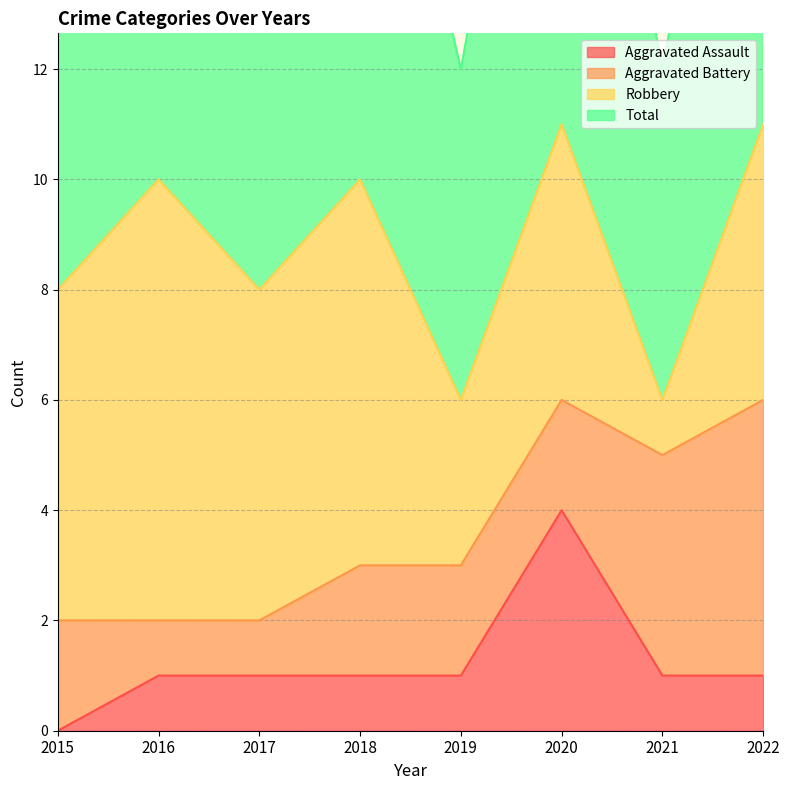

At which label does Aggravated Assault reach its minimum?

2015